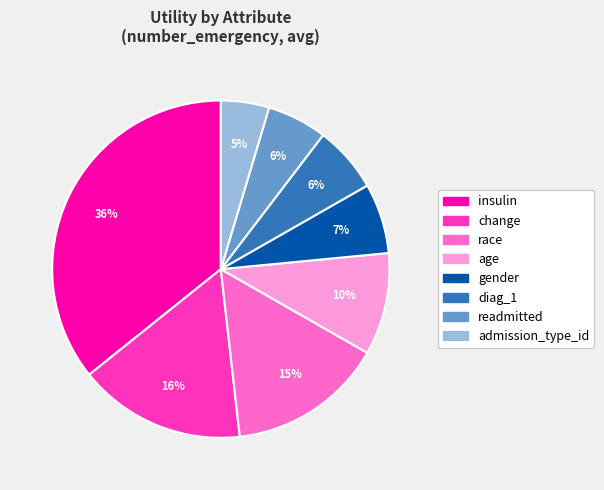

Which slice is the largest?

insulin